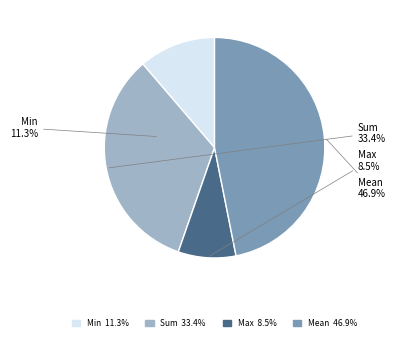

The Max slice represents 8% of the pie. True or false?

True